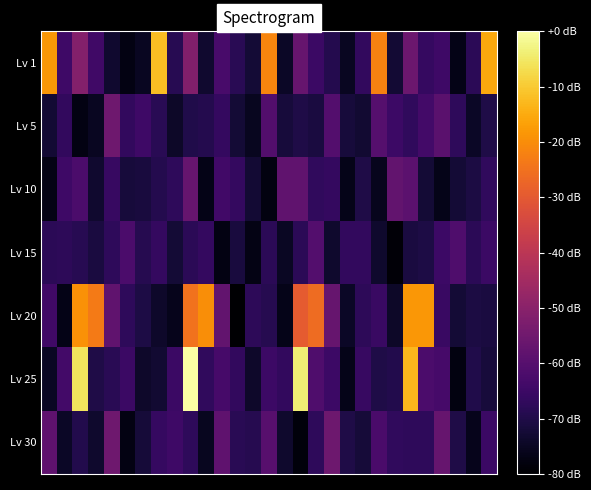

Which label corresponds to the smallest value in the chart?

12